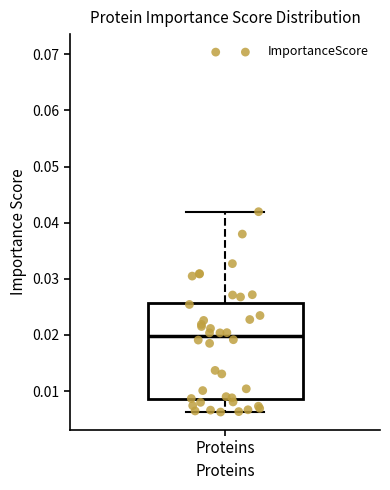

Where is the upper edge of the box for Proteins on the y-axis? The values are not printed on the chart, so give them approximately, as read against the axis.

0.026